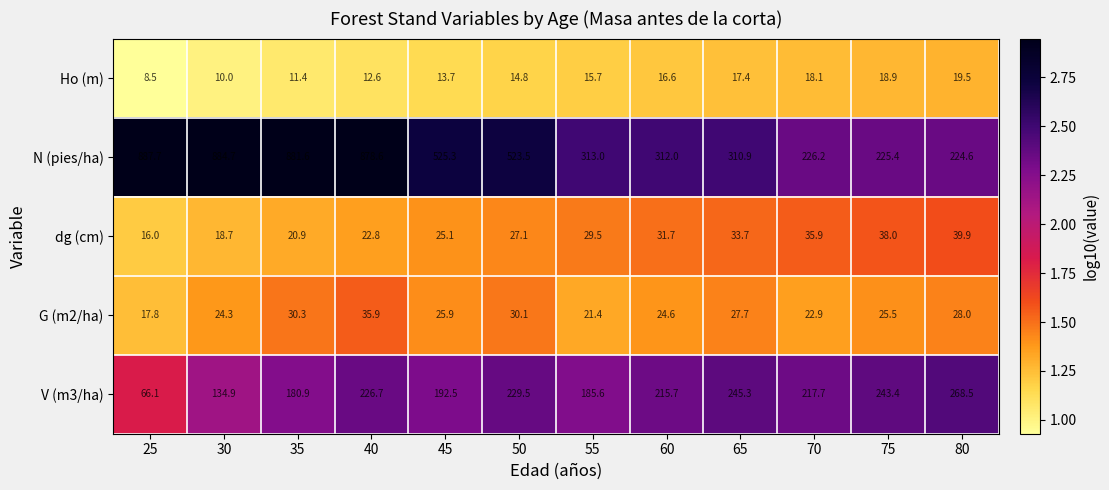

Is it true that Ho (m) equals 10.0 at 30?

True